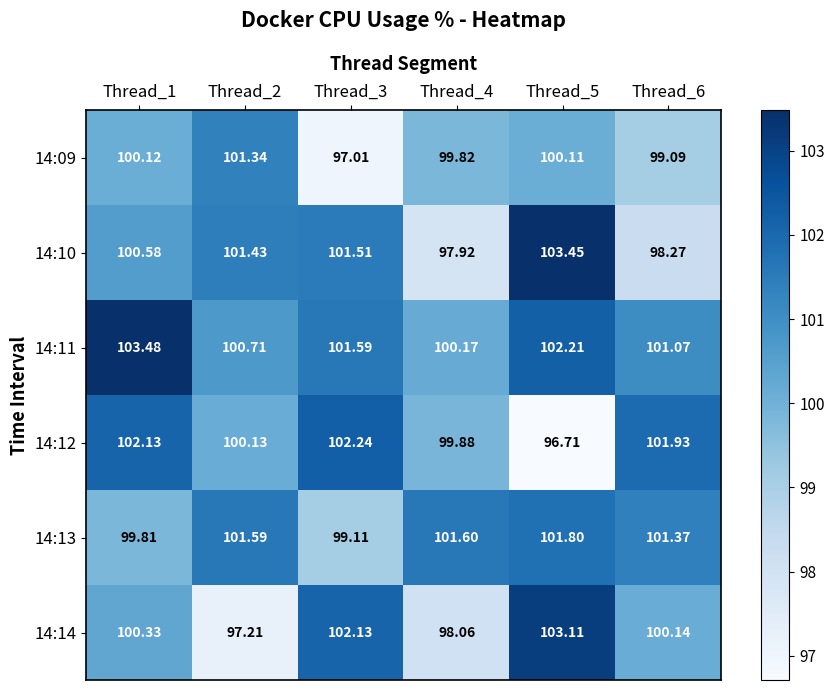

Is the value of 14:12 at Thread_4 greater than the value of 14:10 at Thread_5?

No